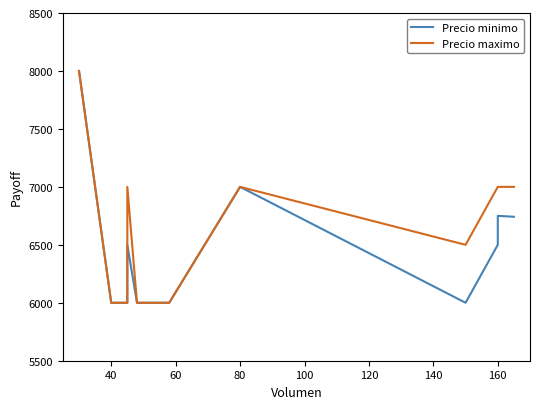

What is the difference between the maximum and second lowest values in the Precio minimo series?

2000